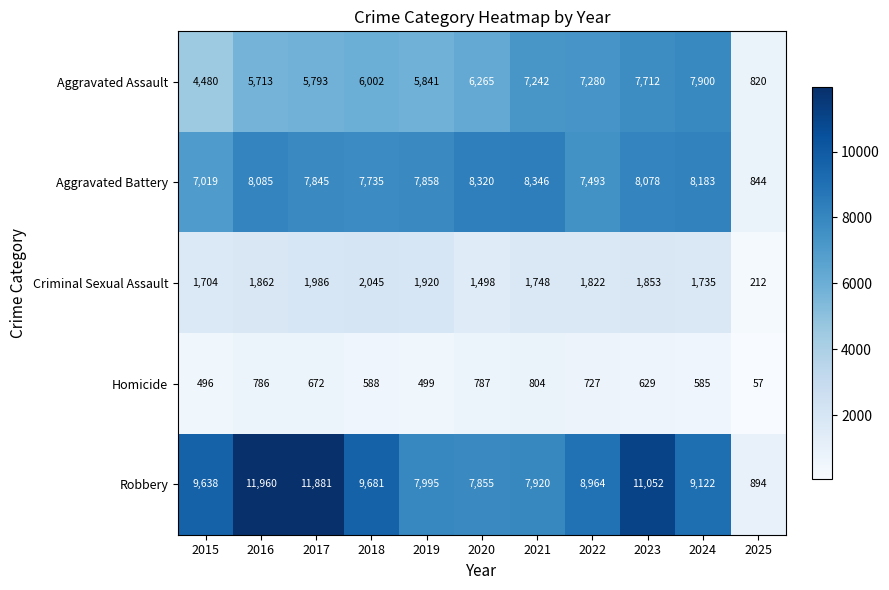

Which label corresponds to the largest value in the chart?

2016